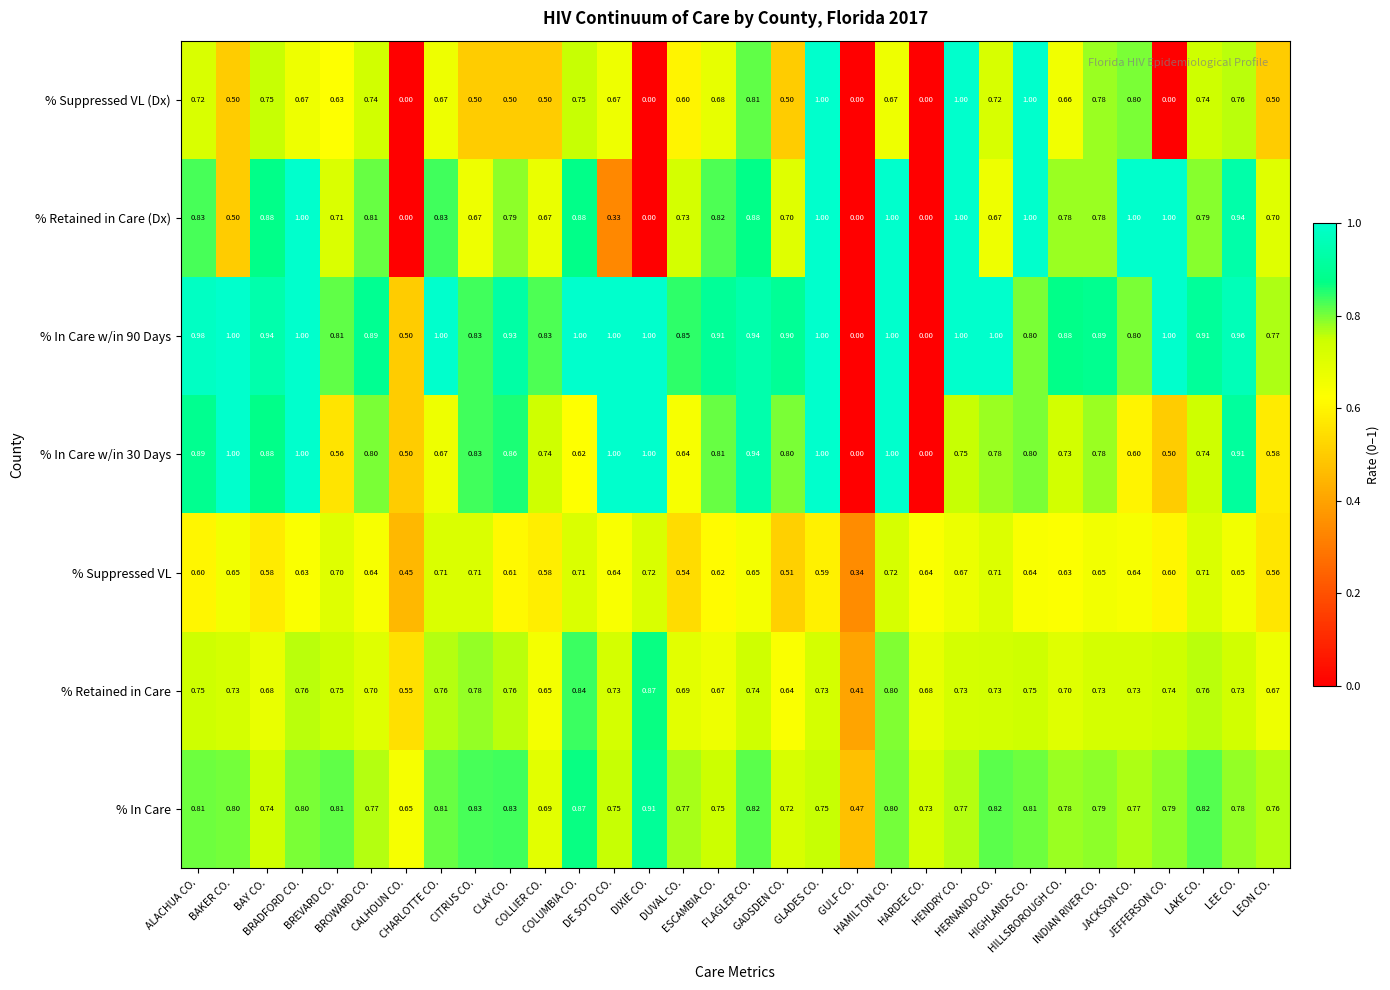

How many distinct data groups are displayed?

7